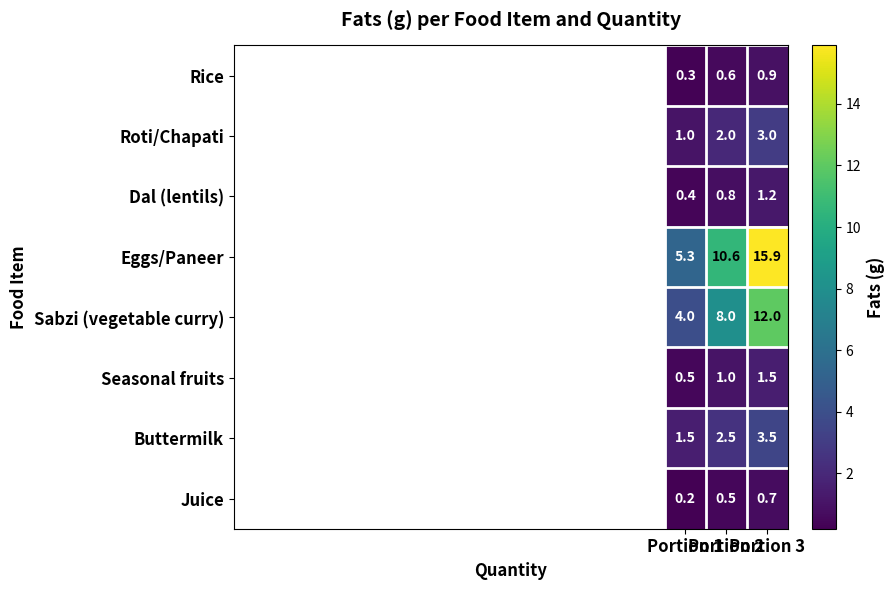

At how many categories does at least one series exceed 10?

2